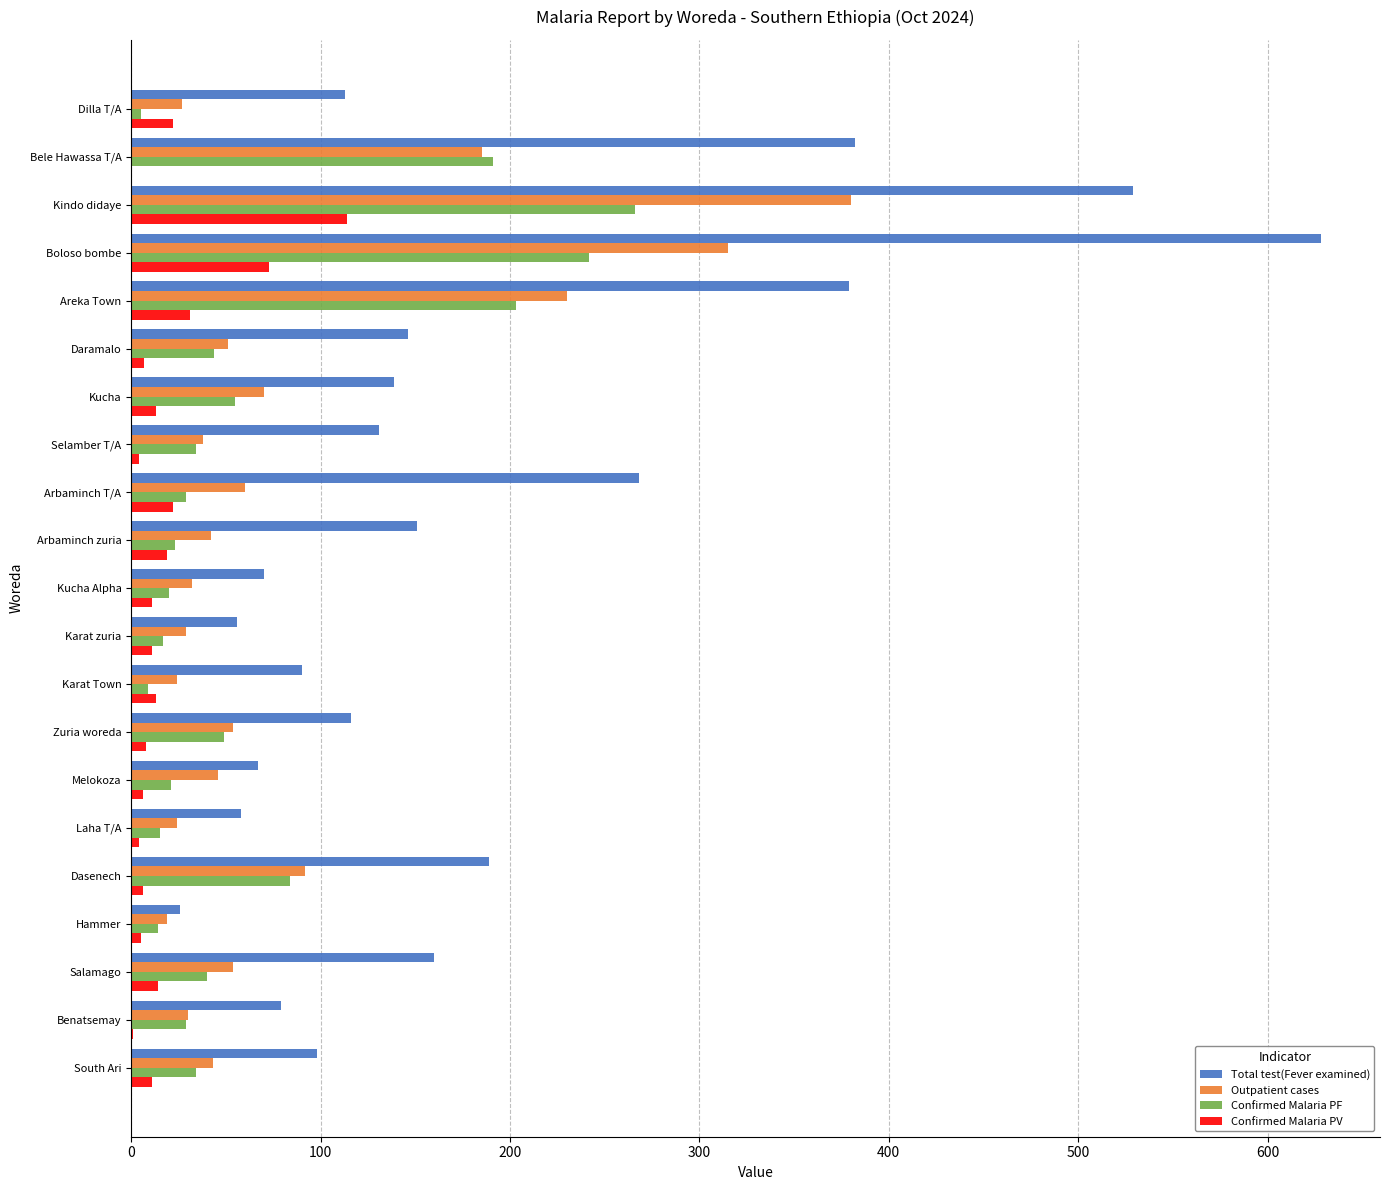

Is it true that Total test(Fever examined) equals 268 at Kindo didaye?

False